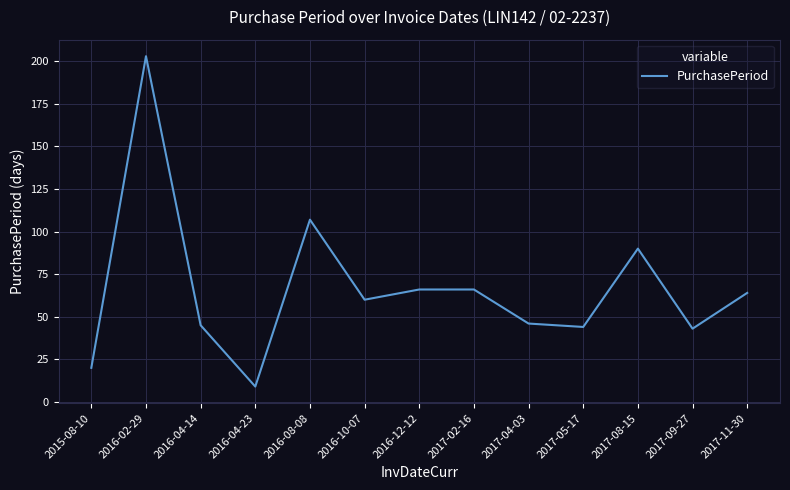

Does the chart display data point markers on the line(s)?

No